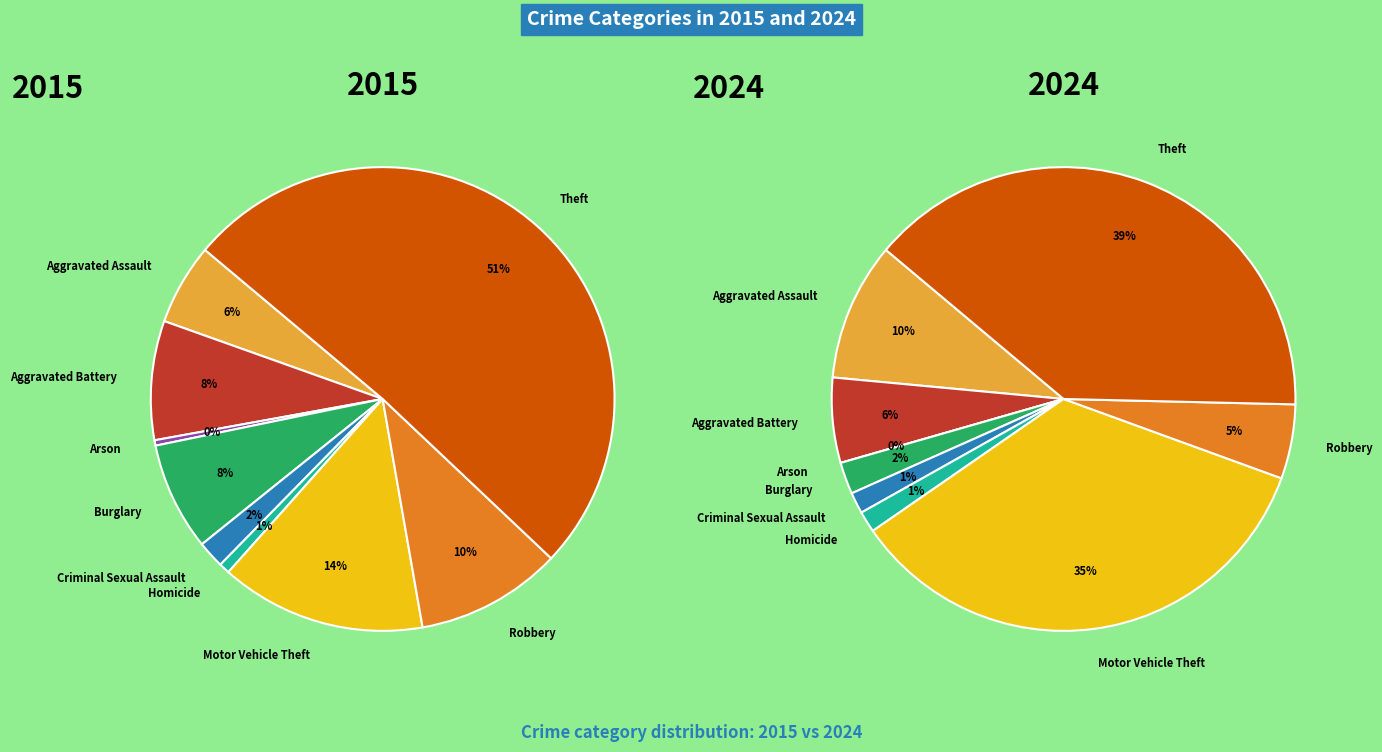

To the nearest percent, what percentage of the pie is Aggravated Assault?

10%